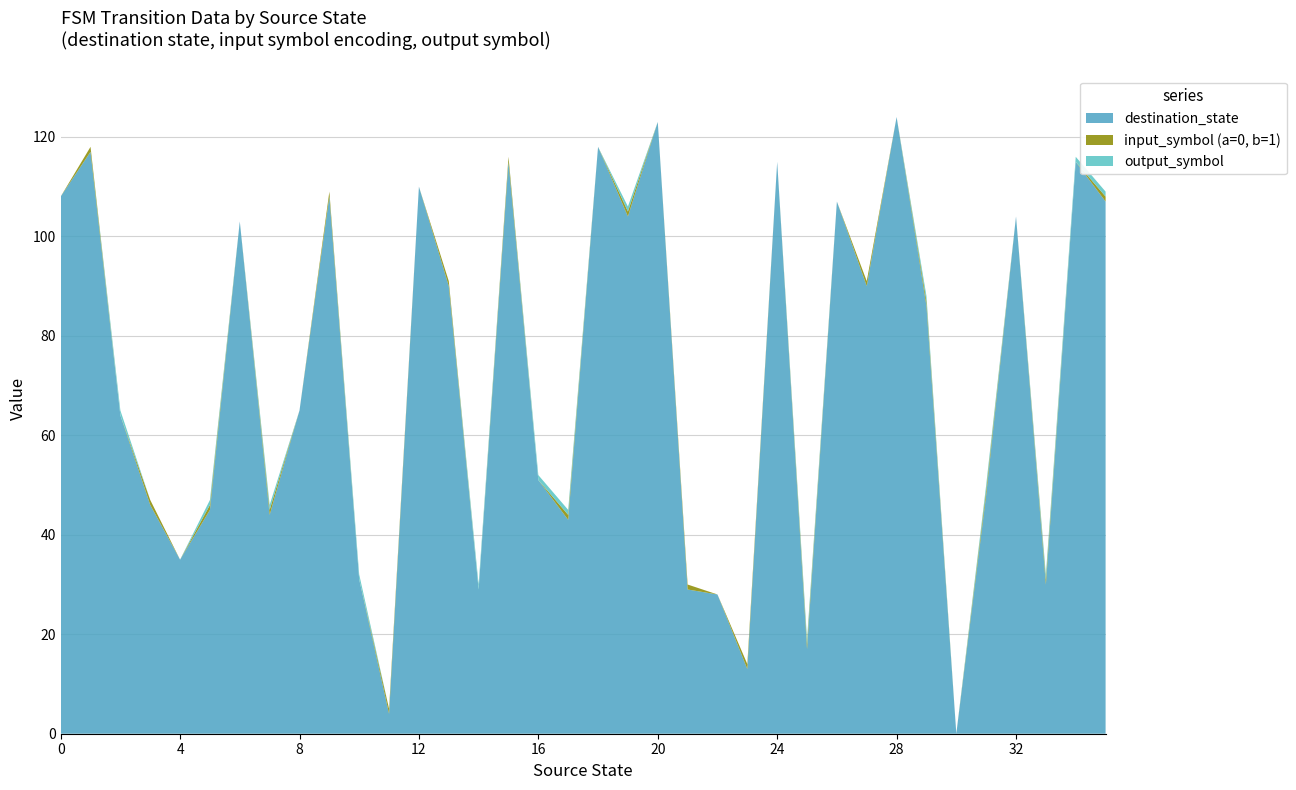

Reading right to left, list all the values displayed in this chart.

destination_state: 107	115	30	104	48	0	86	124	90	107	17	115	13	28	29	123	104	118	43	51	115	29	90	110	4	31	108	65	44	103	45	35	46	64	117	108
input_symbol (a=0, b=1): 1	0	1	0	1	0	1	0	1	0	1	0	1	0	1	0	1	0	1	0	1	0	1	0	1	0	1	0	1	0	1	0	1	0	1	0
output_symbol: 1	1	1	0	1	0	1	0	0	0	1	0	0	0	0	0	1	0	1	1	0	1	0	0	0	1	0	0	1	0	1	0	0	1	0	0